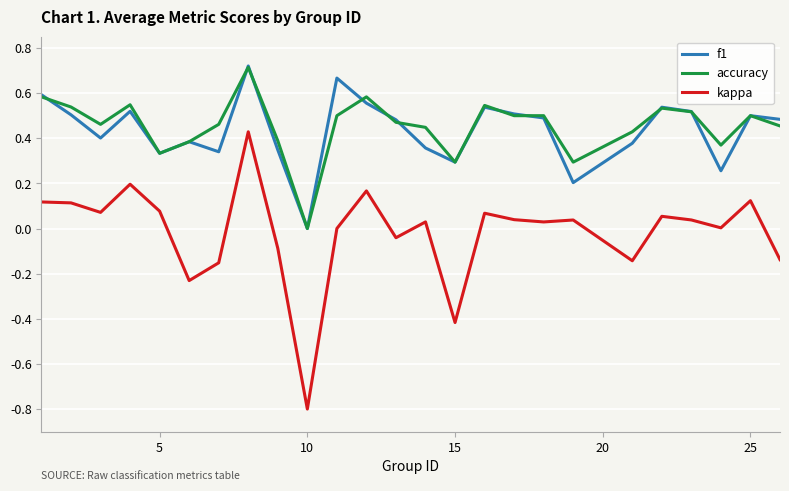

True or false: accuracy and kappa intersect in this chart.

False